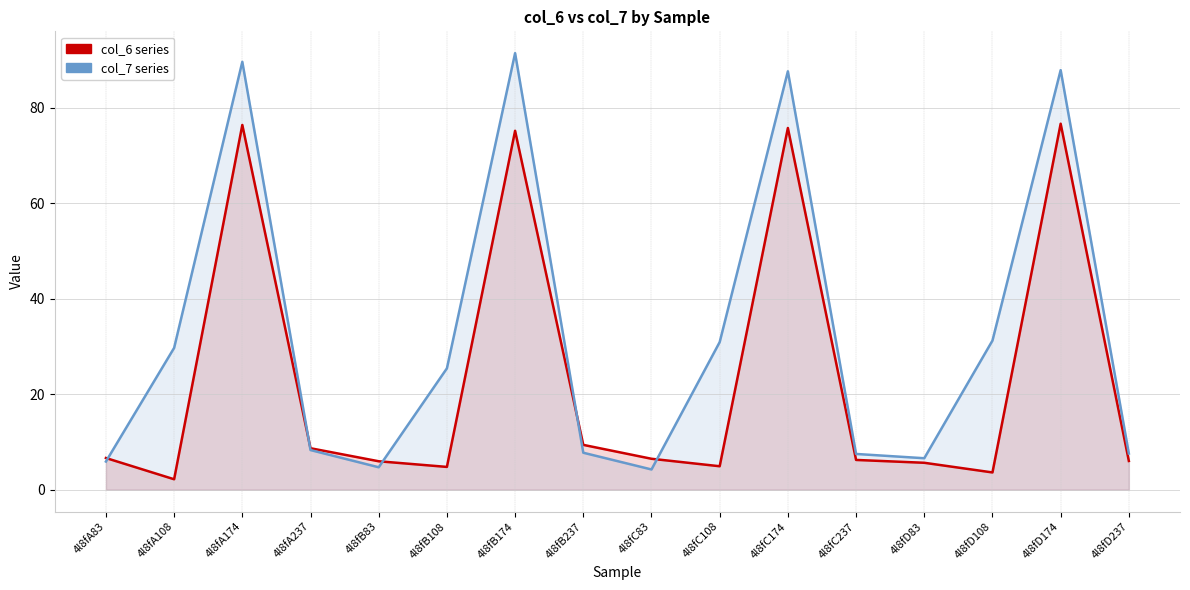

Which label corresponds to the largest value in the chart?

4l8fB174